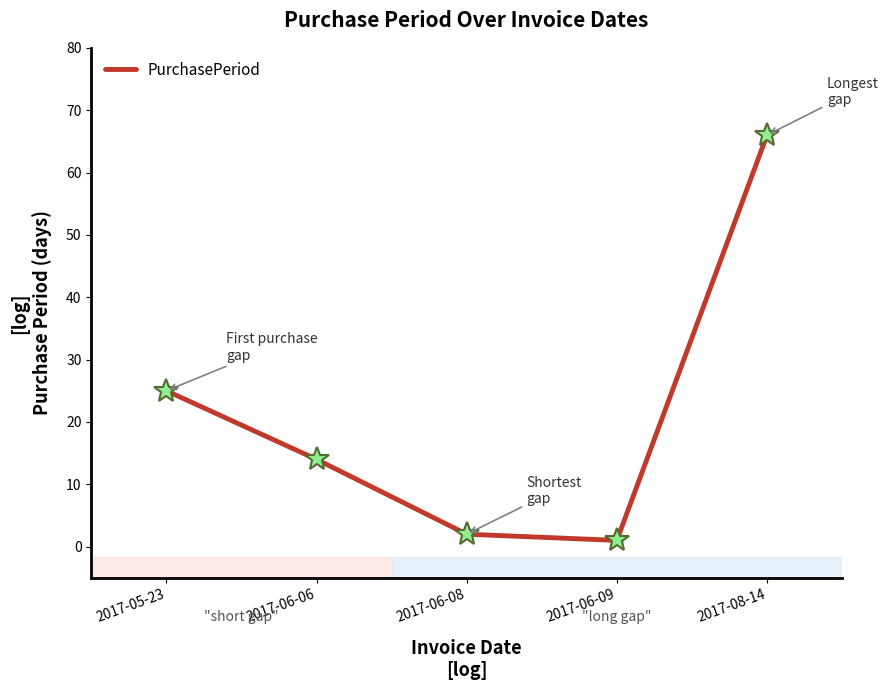

Is it true that the value at 2017-05-23 is 8?

False